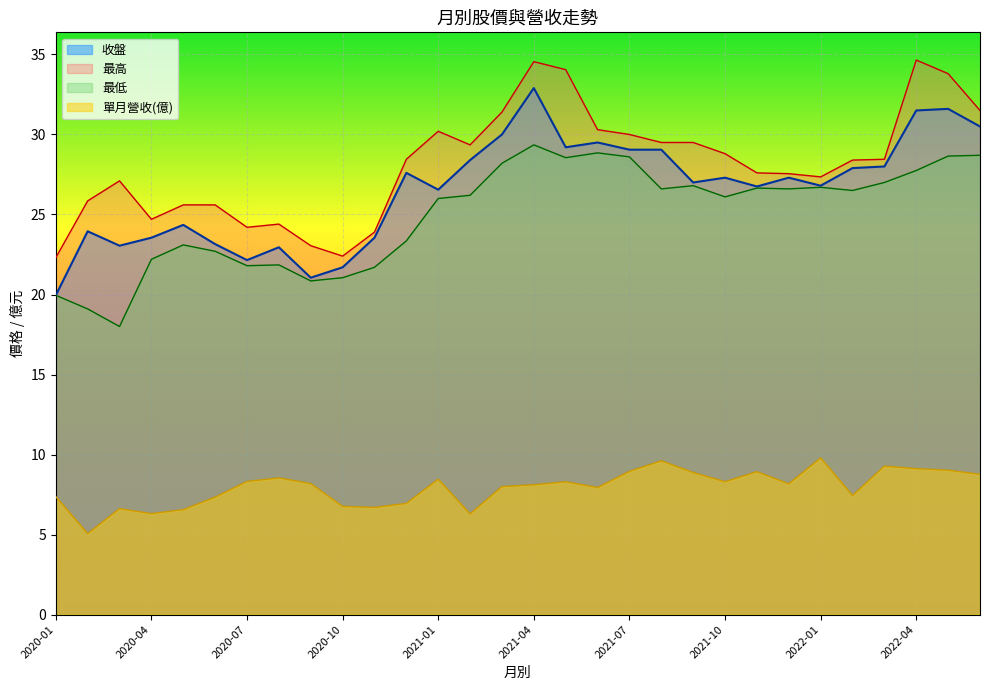

What are all the series names shown in the legend?

收盤, 最高, 最低, 單月營收(億)